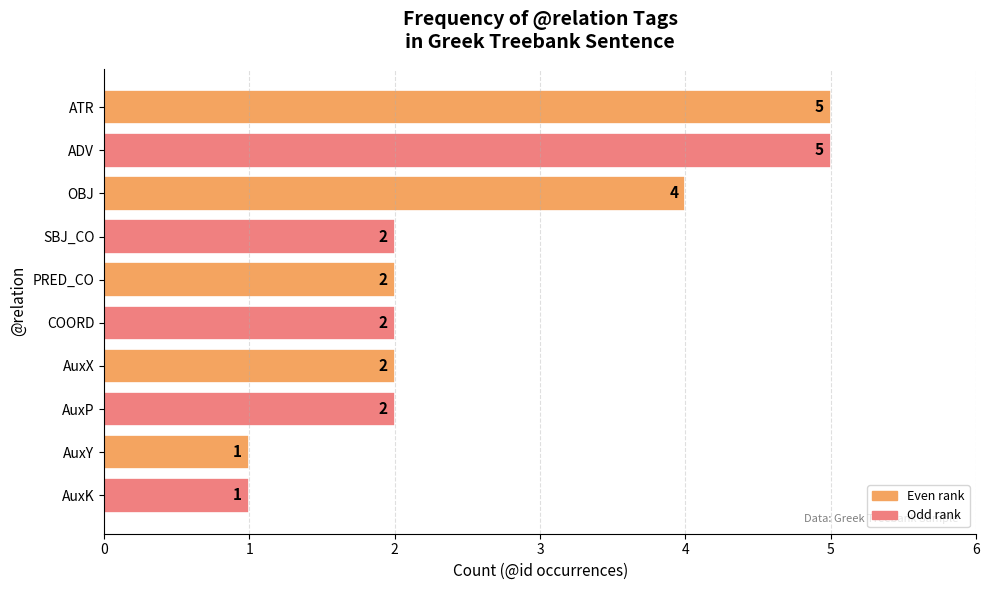

Which has a higher value, AuxK or PRED_CO?

PRED_CO